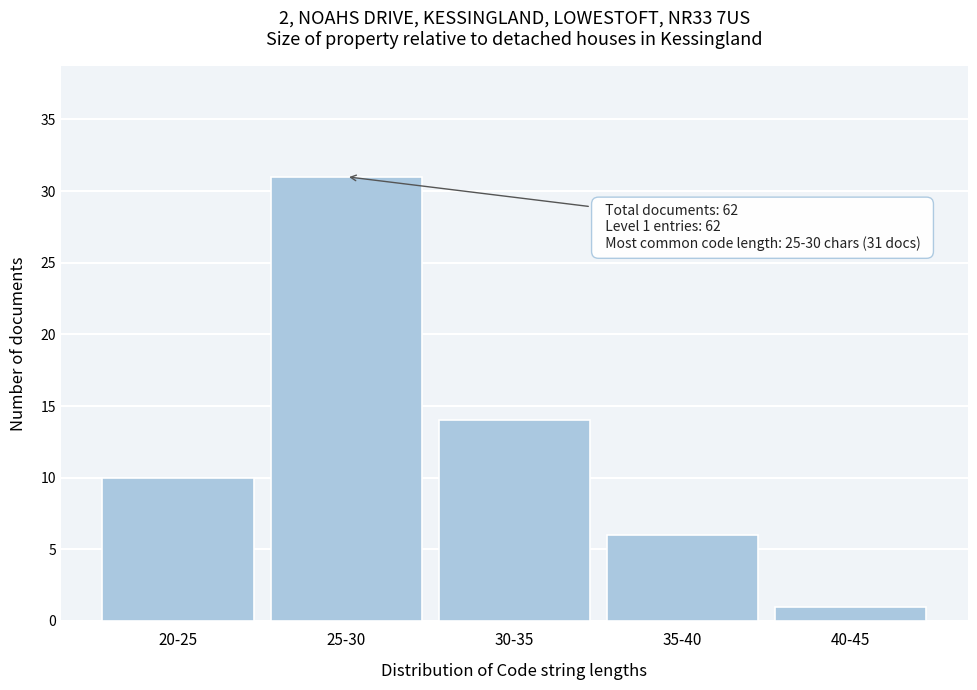

Reading left to right, list all the values displayed in this chart.

10	31	14	6	1